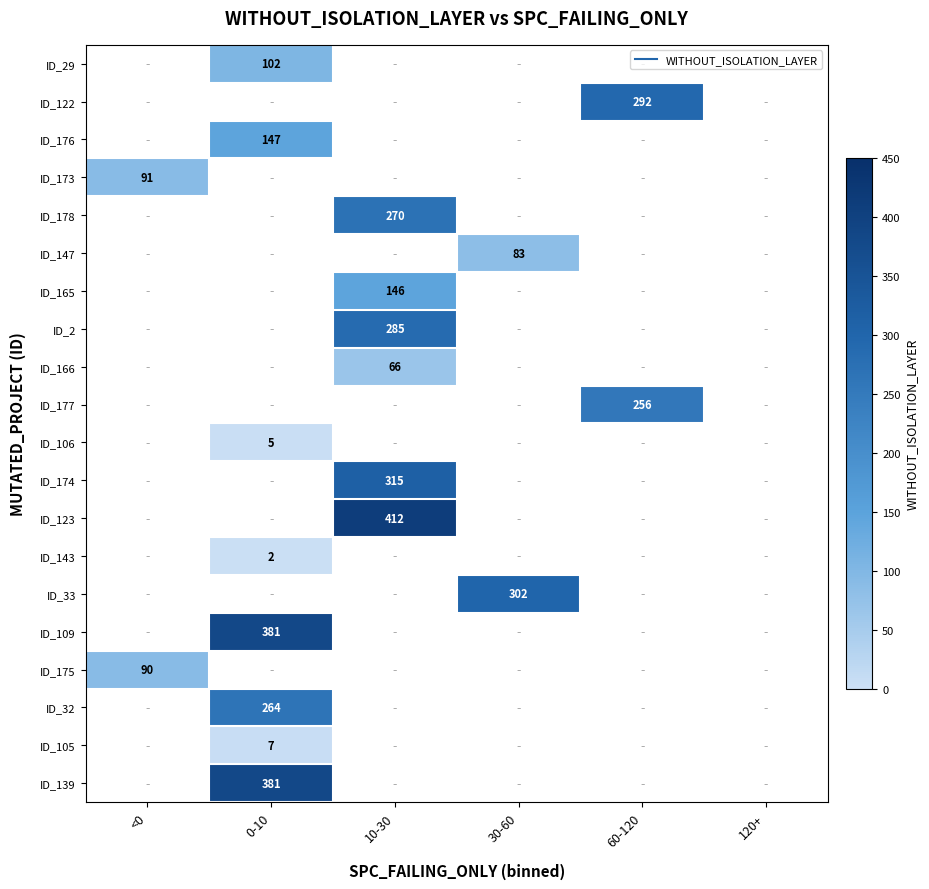

Between <0 and 30-60, which is larger?

30-60